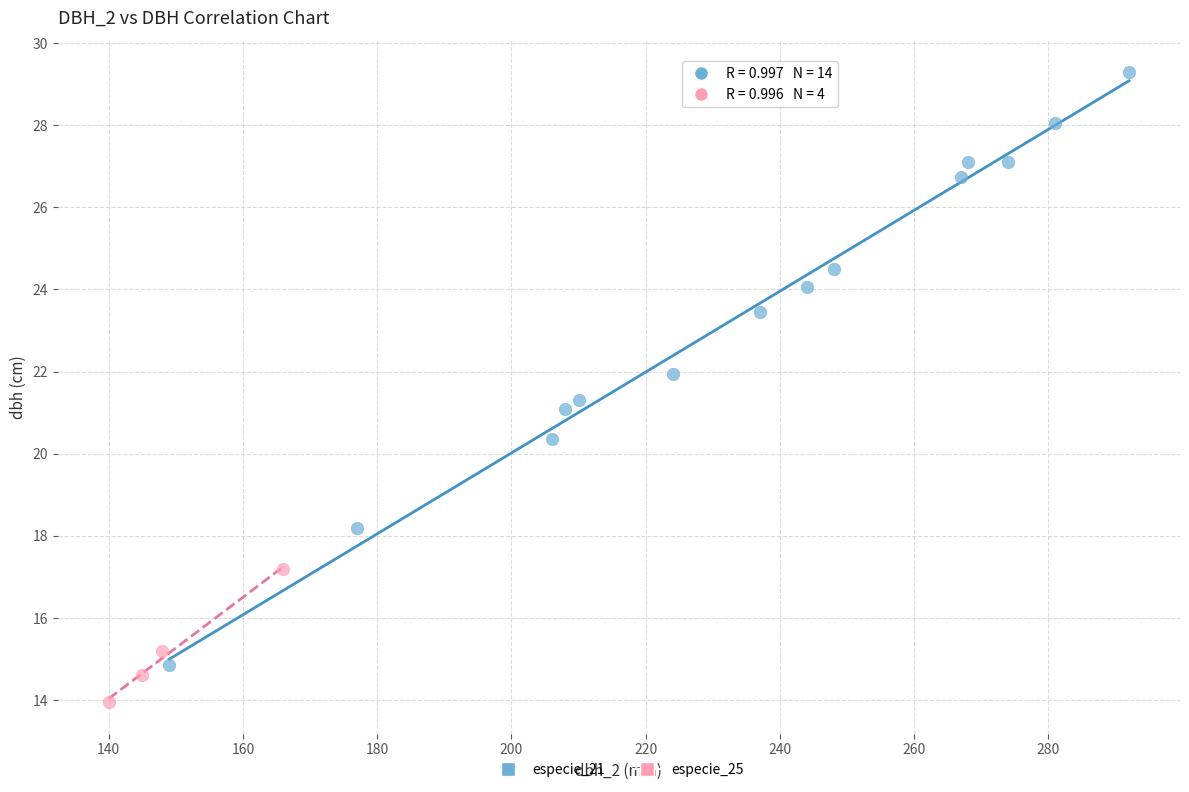

Which series has the largest Y range (max minus min)?

especie_21